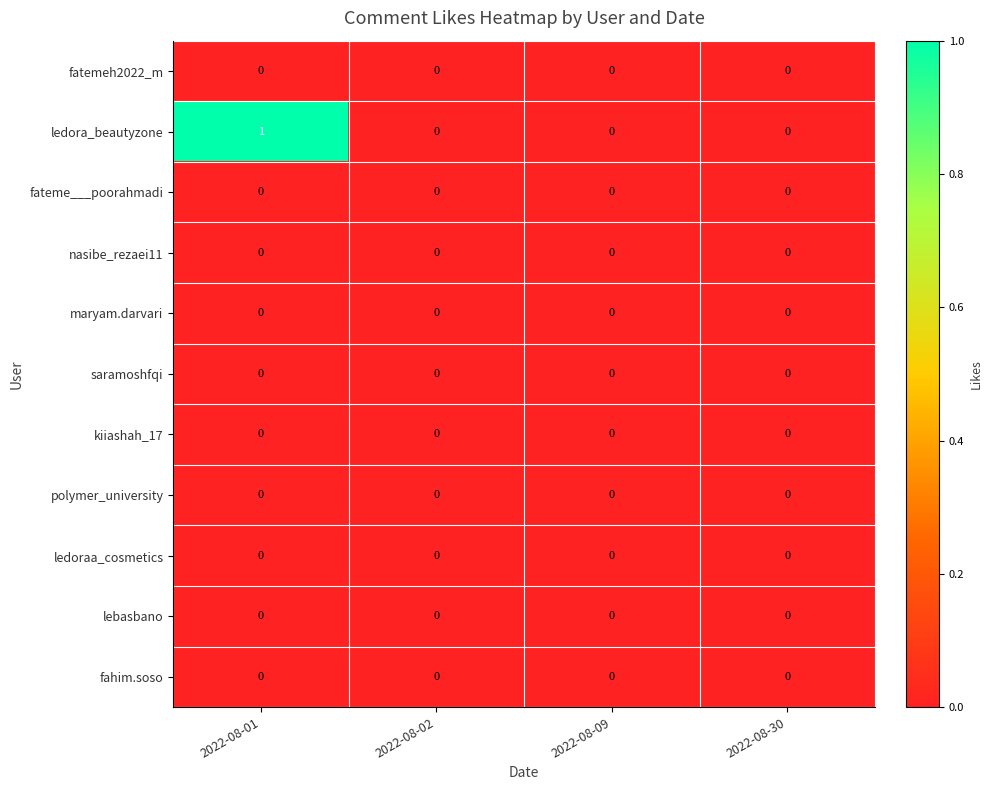

Which category has the lowest value across all series?

2022-08-01